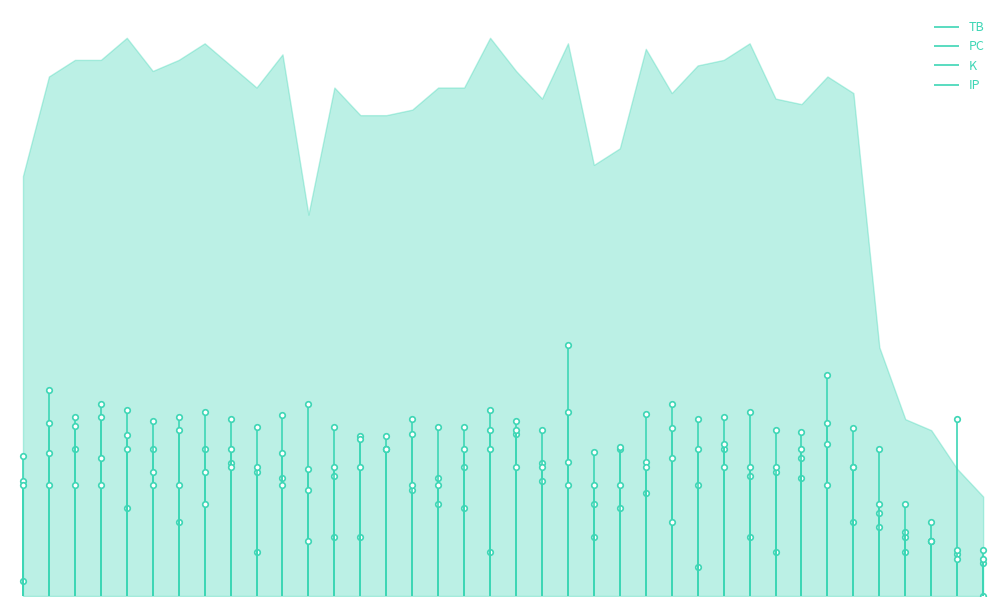

Between which two adjacent categories do IP marker and PC marker first intersect?

32 and 33